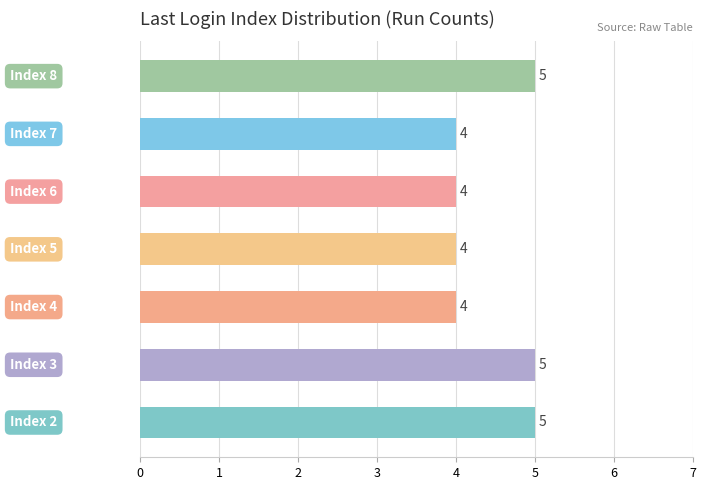

Are the bars grouped side by side (vs. stacked)?

No